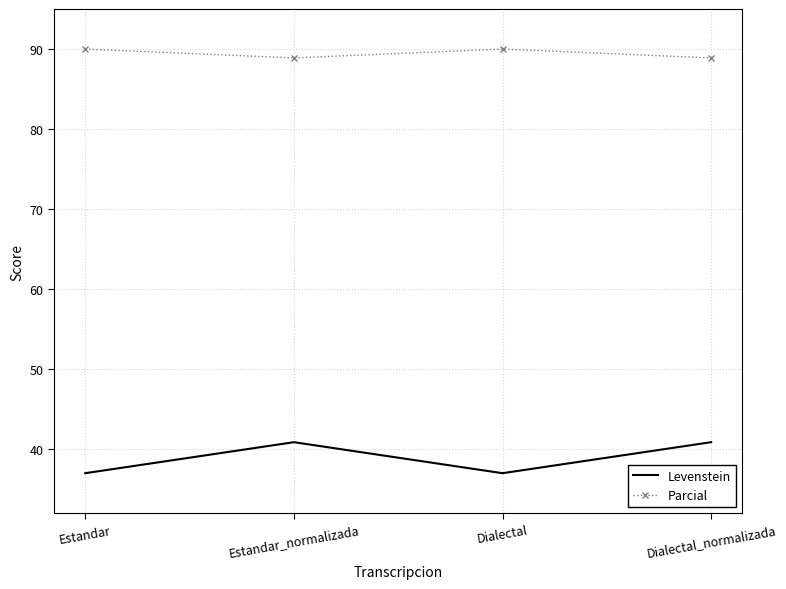

What is the maximum value for Levenstein?

40.9